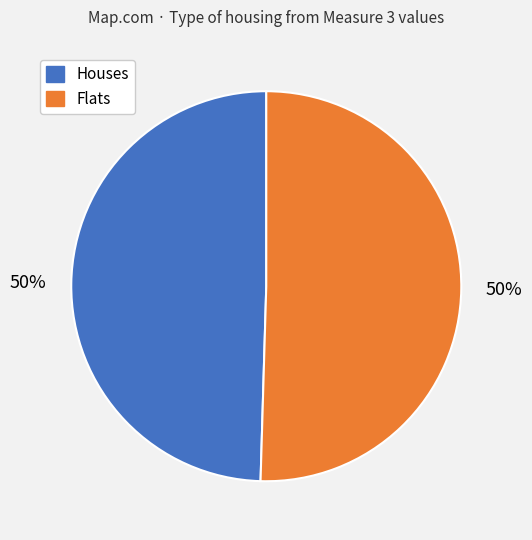

To the nearest percent, what percentage of the pie is Houses?

50%